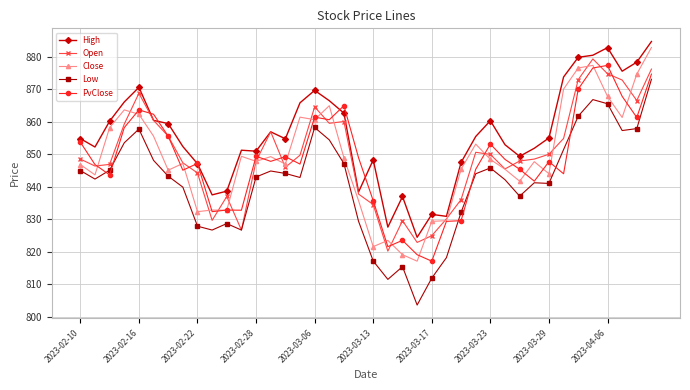

True or false: High and Low cross at least once.

False